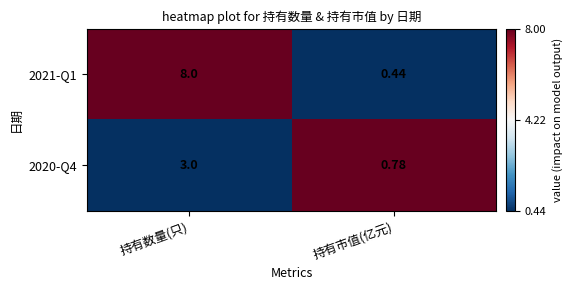

Is the value of 2021-Q1 at 持有数量(只) greater than the value of 2020-Q4 at 持有市值(亿元)?

Yes